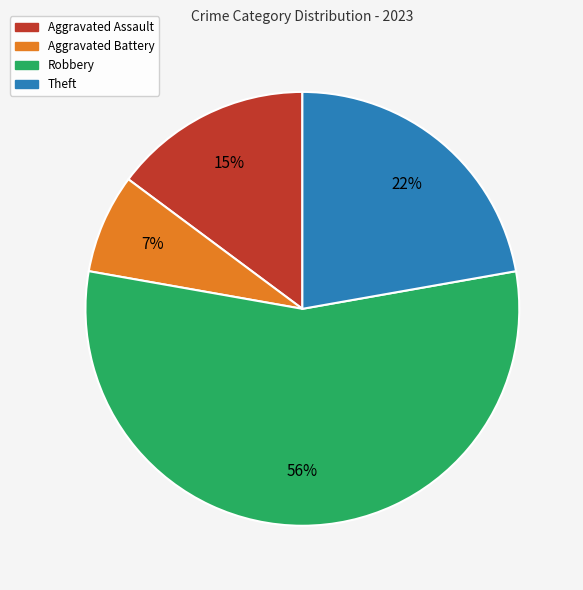

To the nearest percent, what is the average slice percentage?

25%